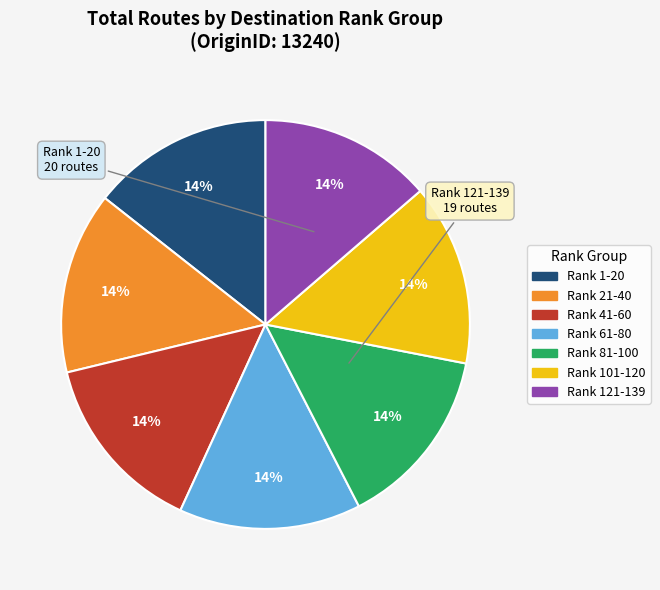

To the nearest percent, what is the average slice percentage?

14%